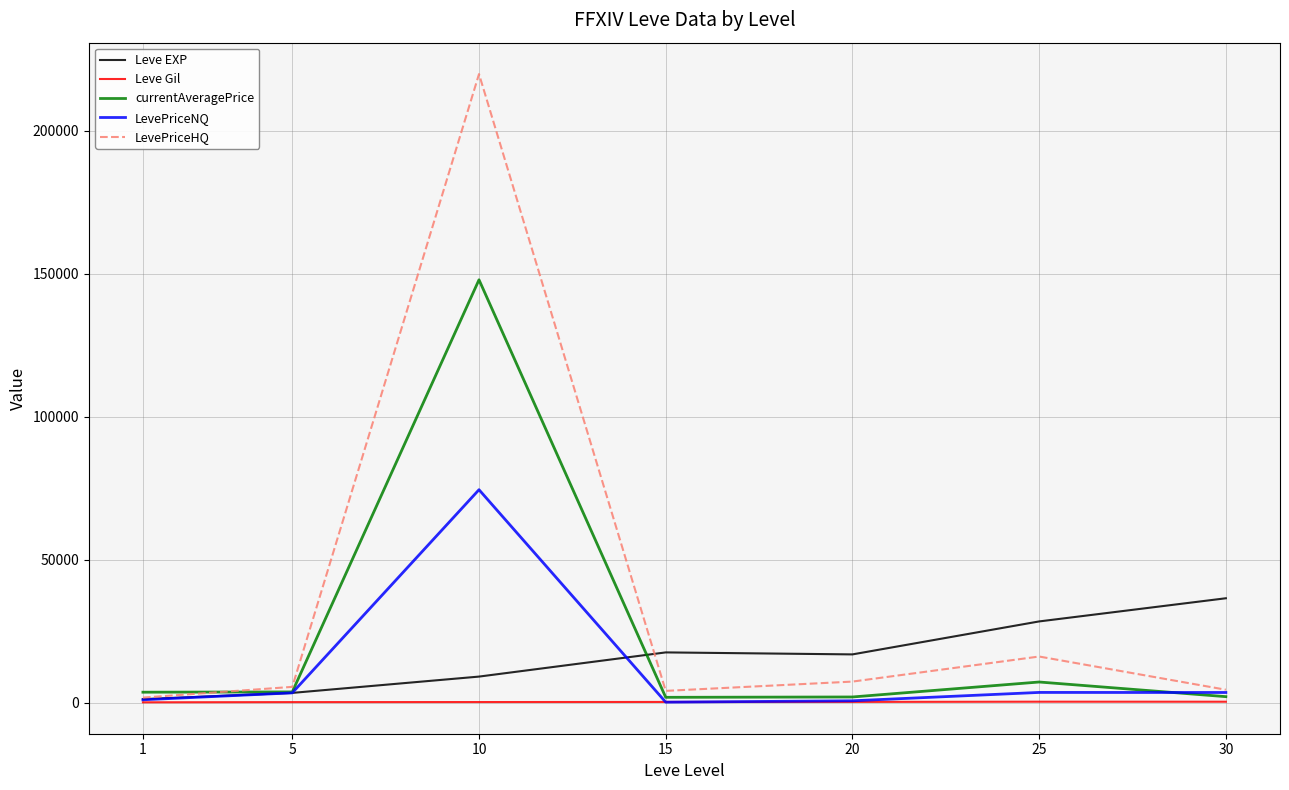

Is the value of currentAveragePrice at 10 greater than the value of Leve Gil at 15?

Yes